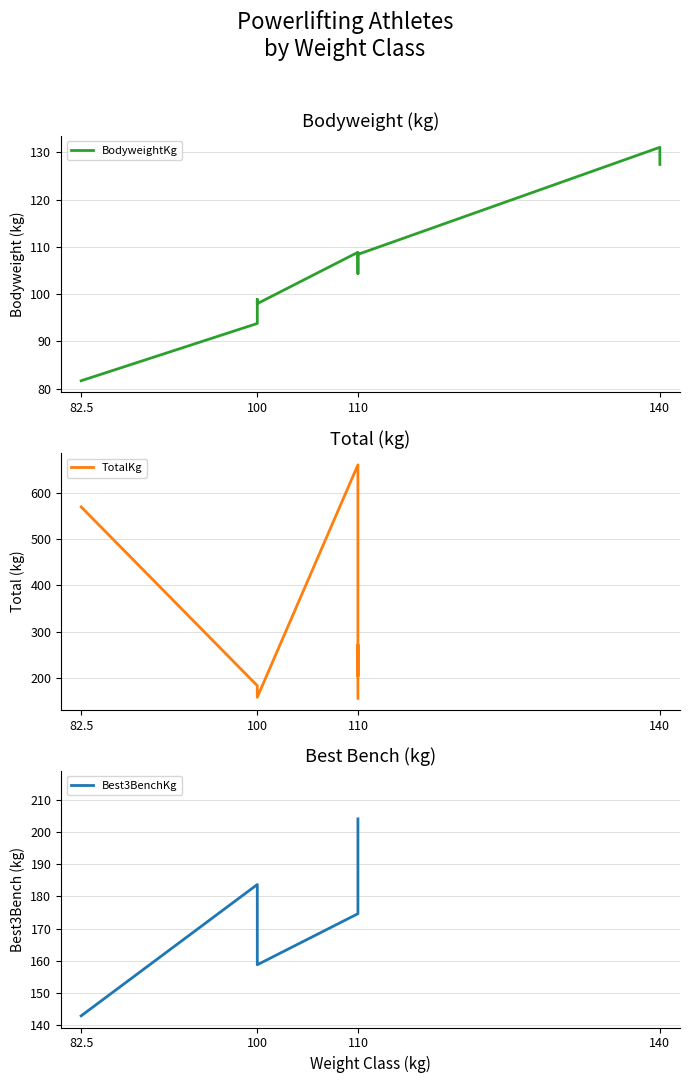

Is this an area chart (filled region under the line)?

No